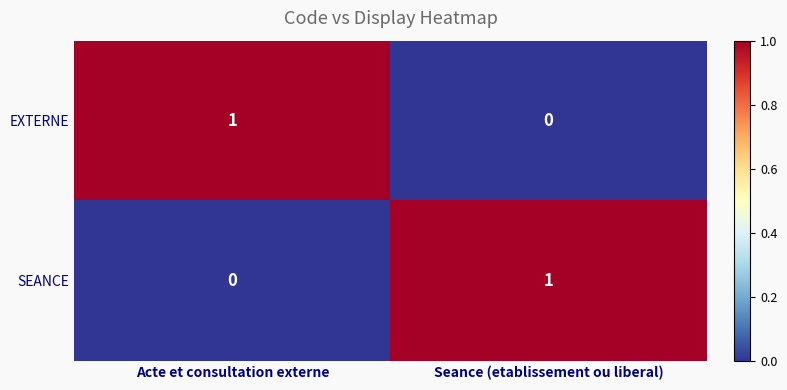

Which category has the lowest value in the EXTERNE series?

Seance (etablissement ou liberal)